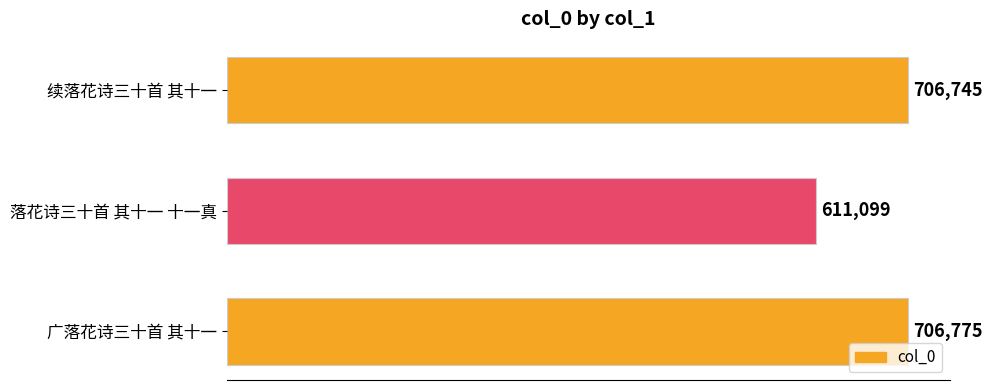

Reading top to bottom, extract all data points from this chart.

续落花诗三十首 其十一=706745	落花诗三十首 其十一 十一真=611099	广落花诗三十首 其十一=706775